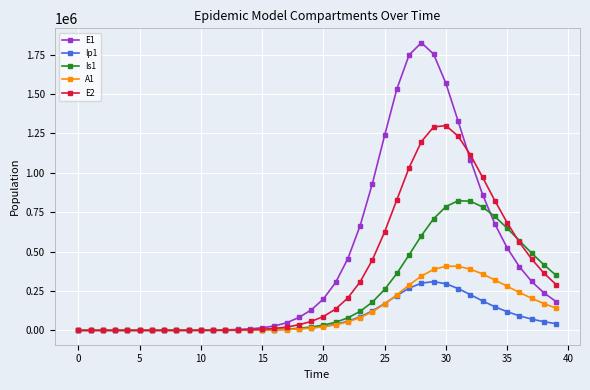

What is the difference between the second highest and minimum values in the Ip1 series?

299512.2